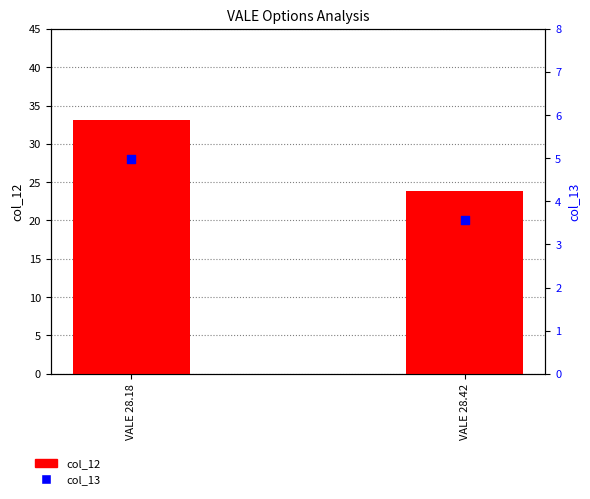

At how many categories does at least one series exceed 29?

1